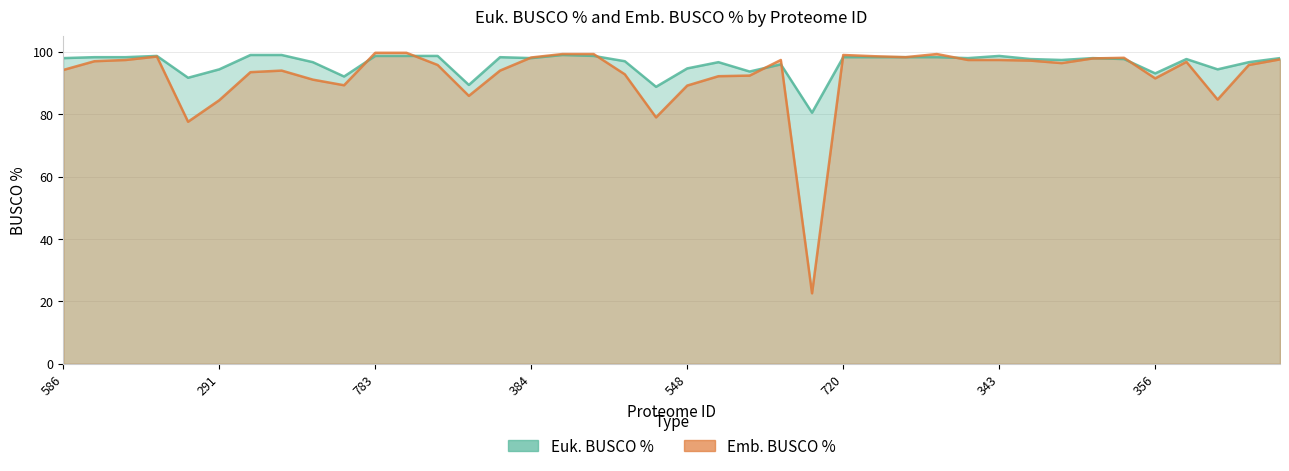

At which category does Euk. BUSCO % reach its first local valley?

459